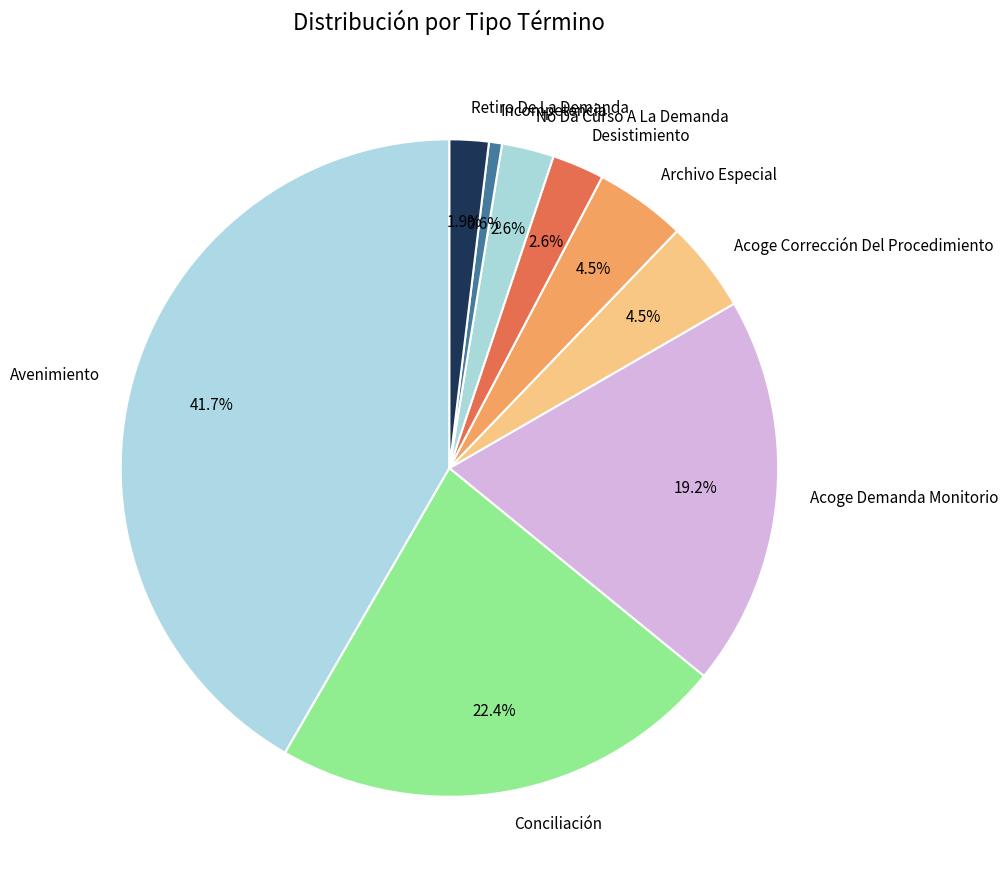

Do No Da Curso A La Demanda and Acoge Demanda Monitorio together represent more than half of the pie?

No